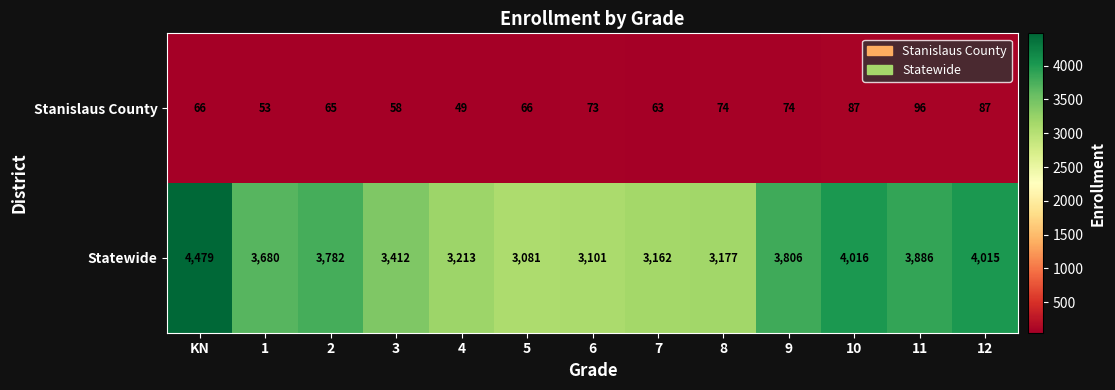

The value of Statewide at 12 is 1487. True or false?

False